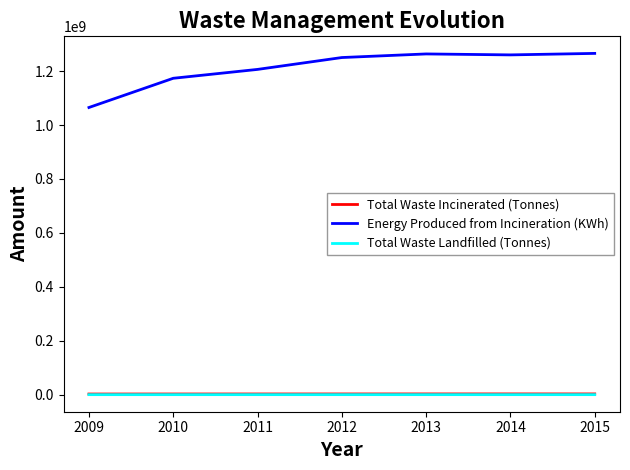

The value of Energy Produced from Incineration (KWh) at 2009 is 733032698. True or false?

False